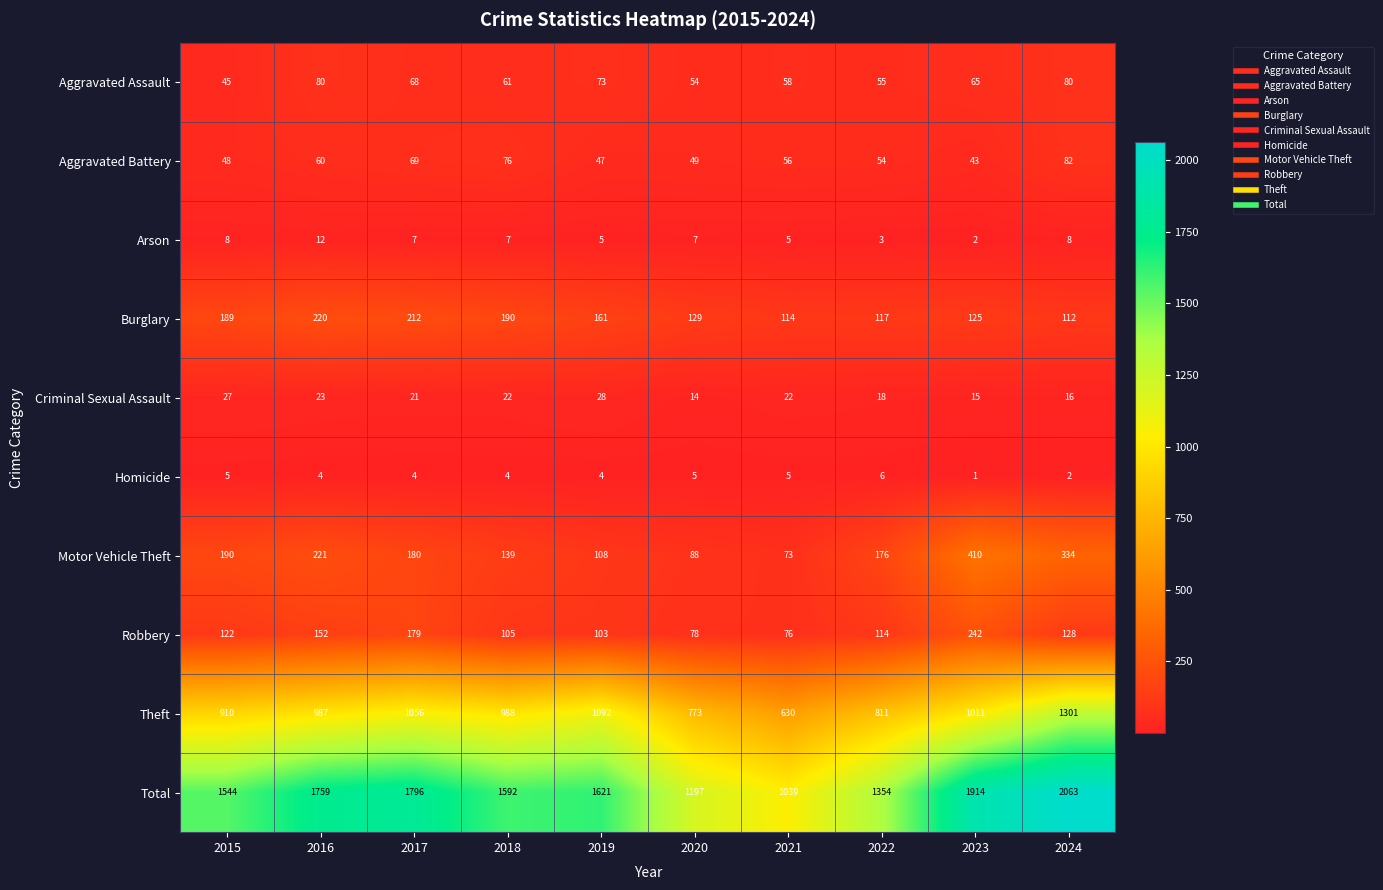

At which label is Robbery closest to 159?

2016